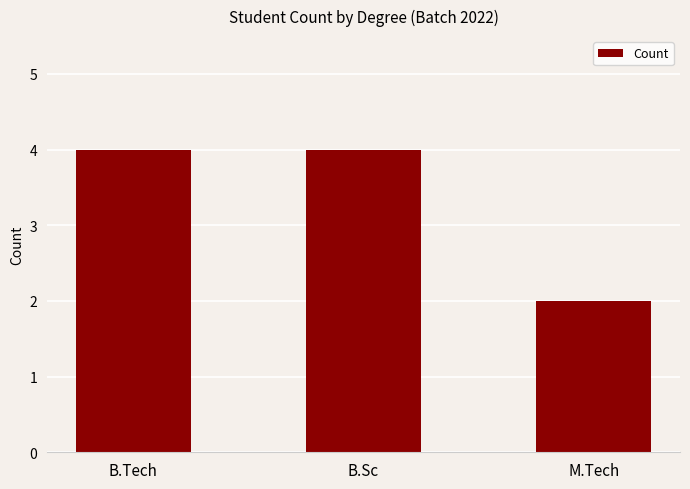

What is the sum of the values at B.Tech and B.Sc?

8